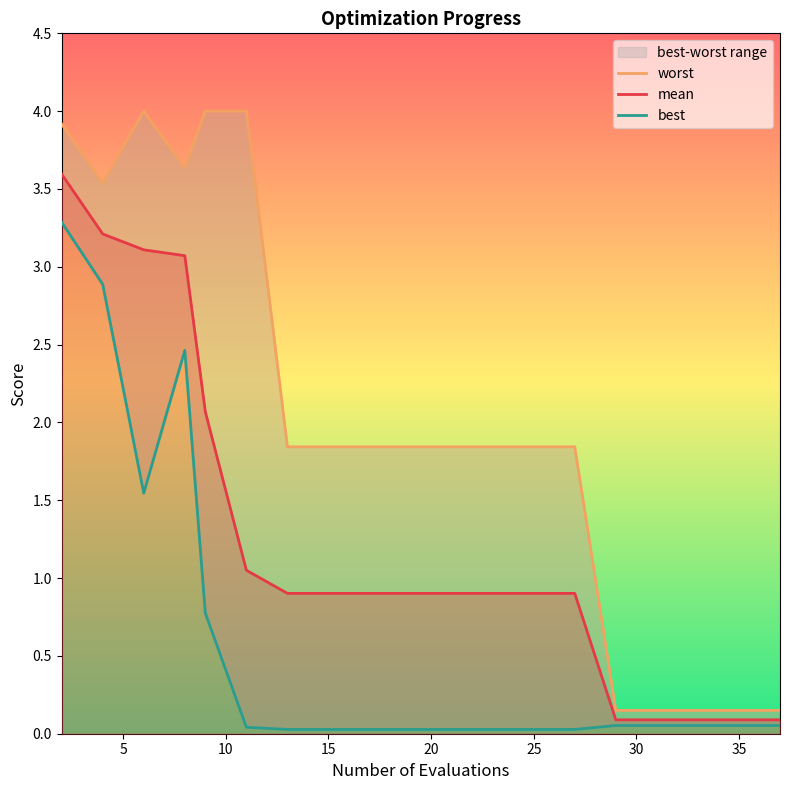

How many data points does each series have?

20